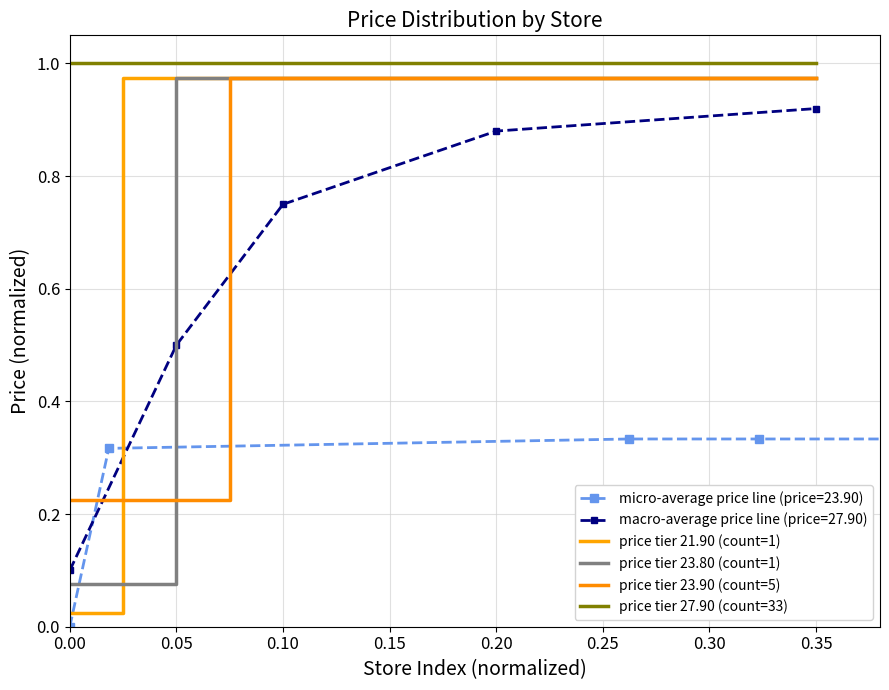

What is the difference between the price tier 23.90 (count=5) values at 0.05 and 0.10?

0.8